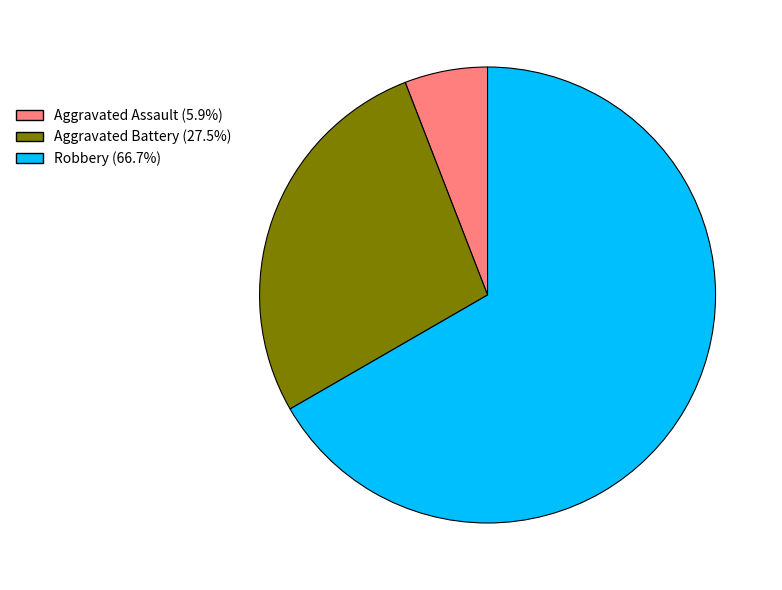

Is there any slice that represents more than half of the pie?

Yes